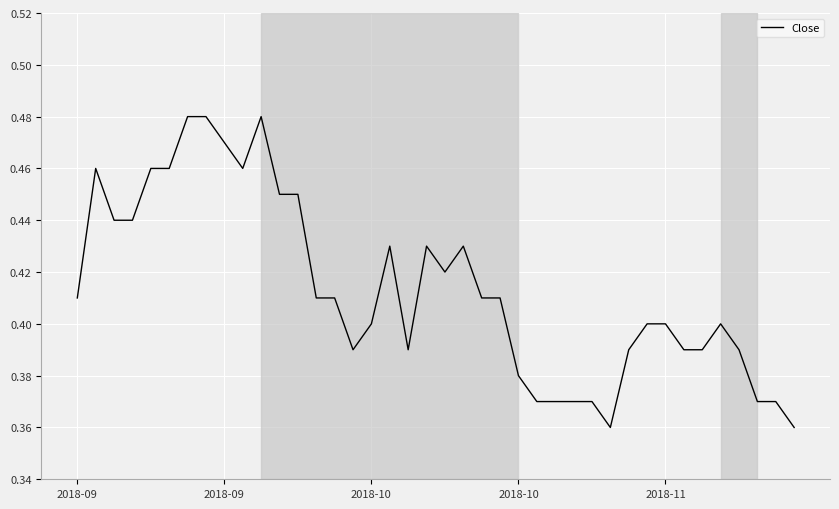

What is the label of the 1st point from the left?

2018-09